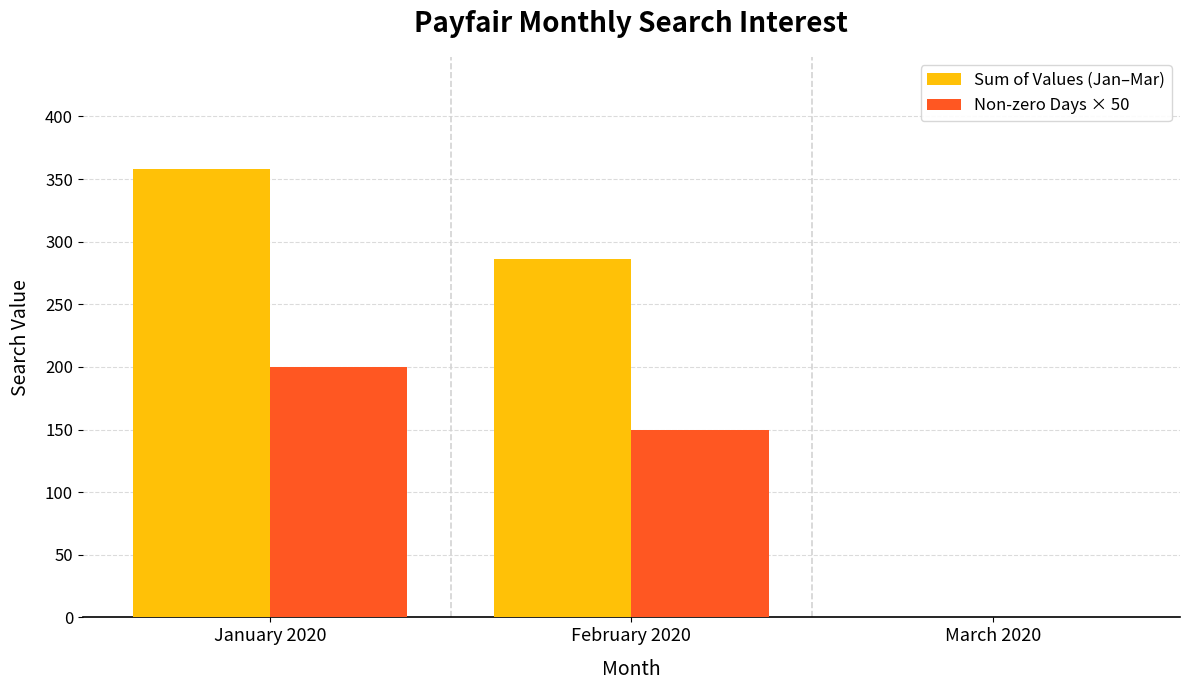

Reading left to right, what are all the values shown in this chart?

Sum of Values (Jan–Mar): 358	286	0
Non-zero Days × 50: 200	150	0